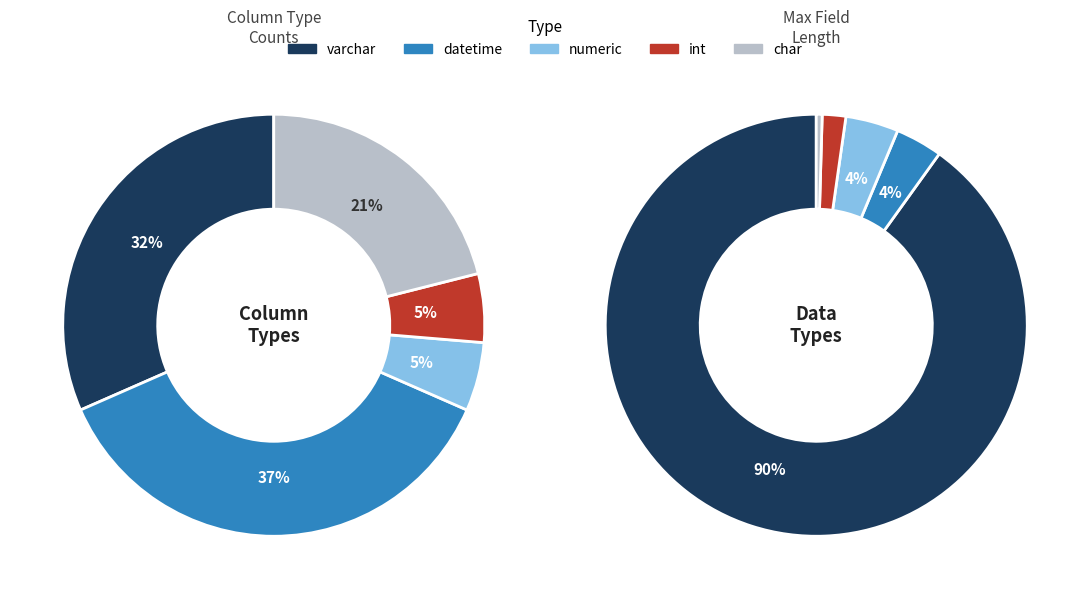

Count the number of slices in the pie.

5